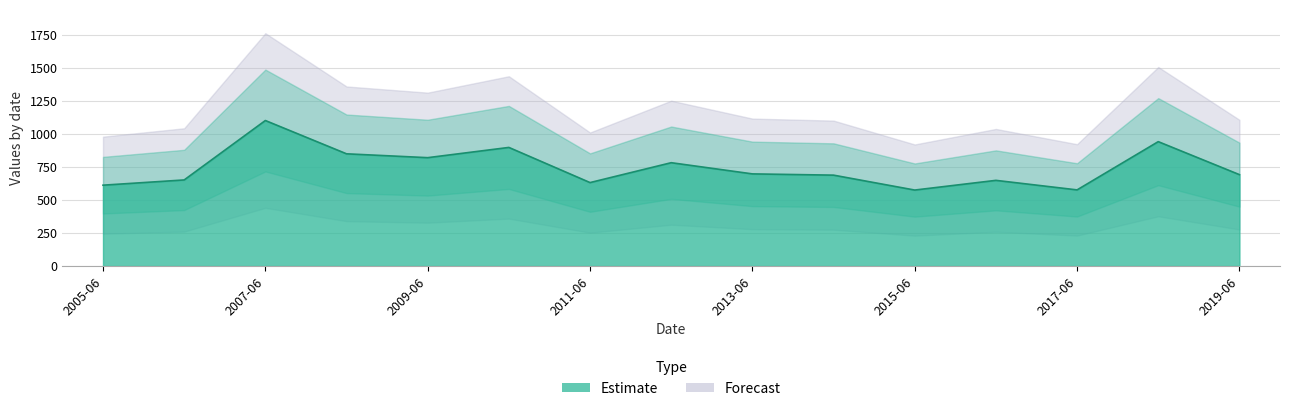

What position from the right is 2018-06-15?

2